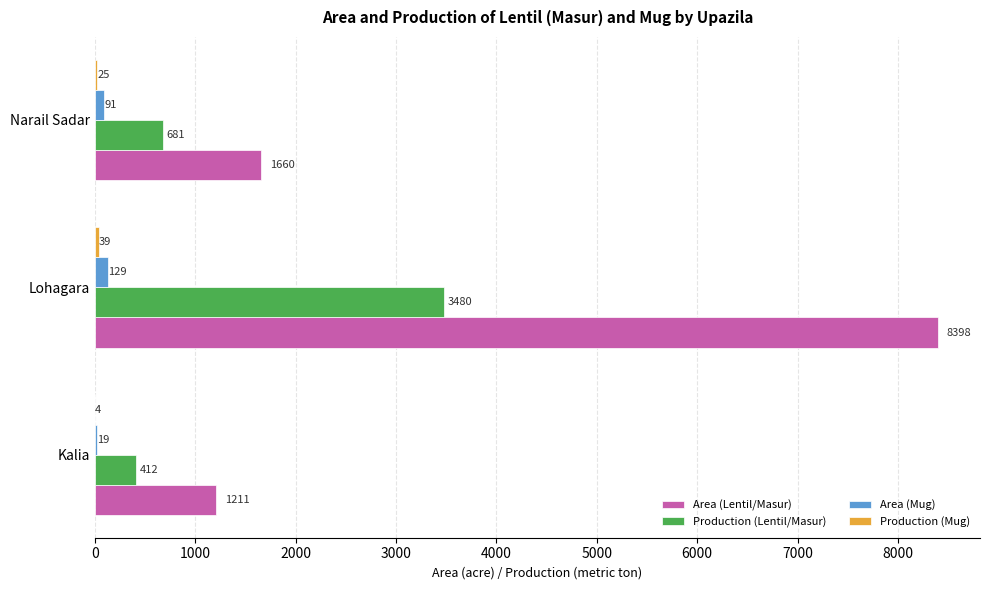

Read the Production (Lentil/Masur) value at Narail Sadar, to the nearest 100.

700